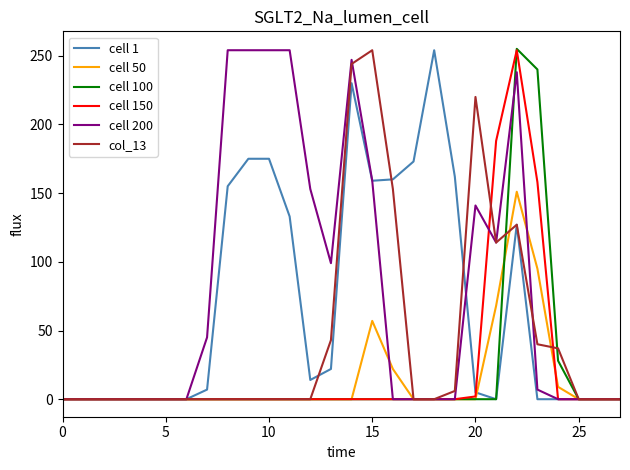

Reading left to right, extract all data points from this chart.

cell 1: 0	0	0	0	0	0	0	7	155	175	175	133	14	22	230	159	160	173	254	162	5	0	127	0	0	0	0	0
cell 50: 0	0	0	0	0	0	0	0	0	0	0	0	0	0	0	57	22	0	0	0	0	68	151	95	9	0	0	0
cell 100: 0	0	0	0	0	0	0	0	0	0	0	0	0	0	0	0	0	0	0	0	0	0	255	240	28	0	0	0
cell 150: 0	0	0	0	0	0	0	0	0	0	0	0	0	0	0	0	0	0	0	0	2	188	254	158	0	0	0	0
cell 200: 0	0	0	0	0	0	0	45	254	254	254	254	153	99	247	159	0	0	0	0	141	114	238	7	0	0	0	0
col_13: 0	0	0	0	0	0	0	0	0	0	0	0	0	43	244	254	153	0	0	6	220	114	127	40	37	0	0	0